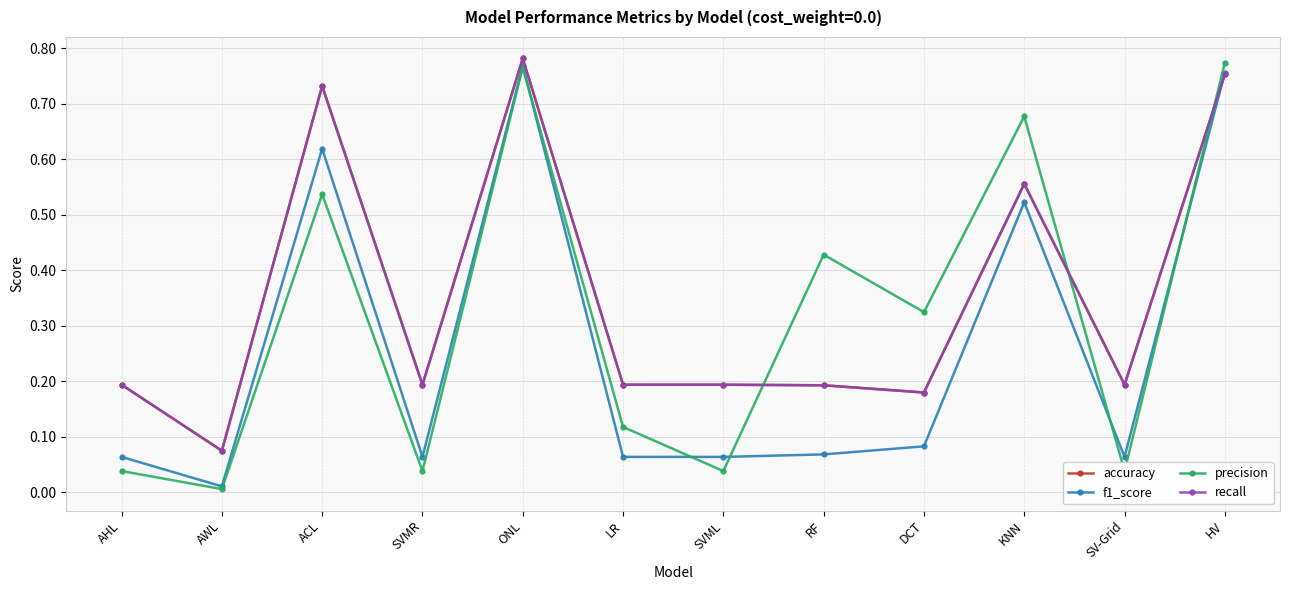

What is the sum of all recall values?

4.2